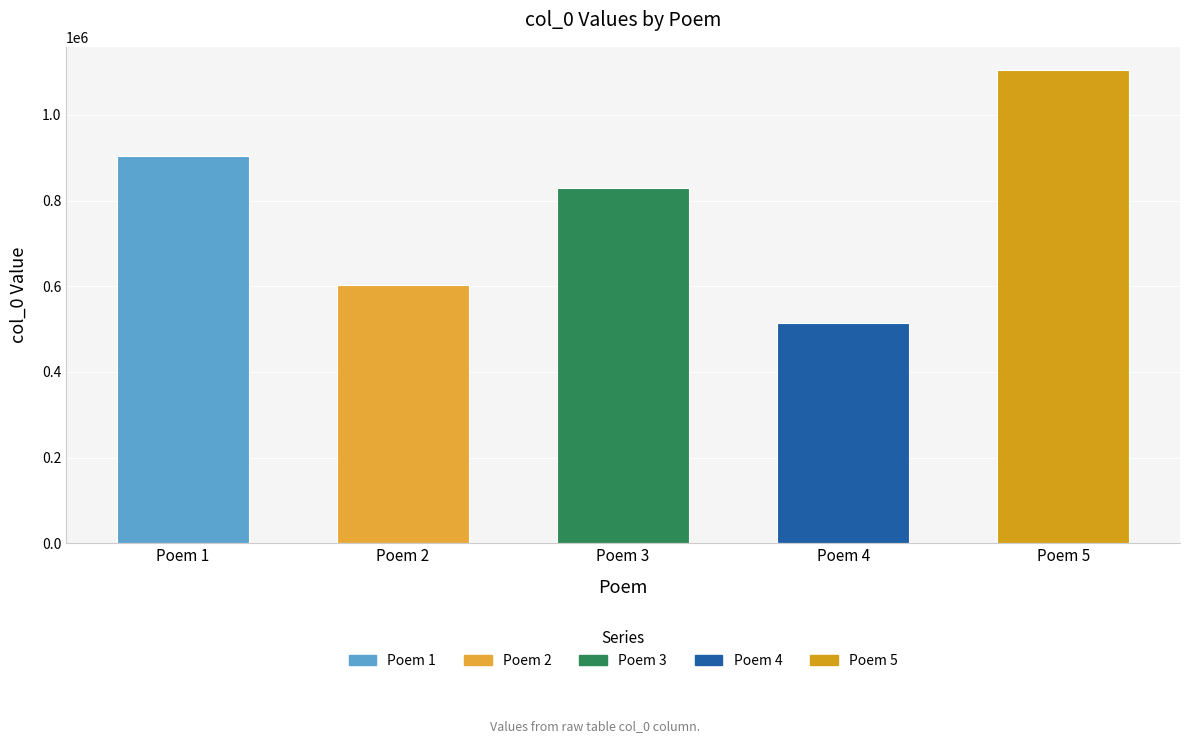

How many data points are less than 830275?

2